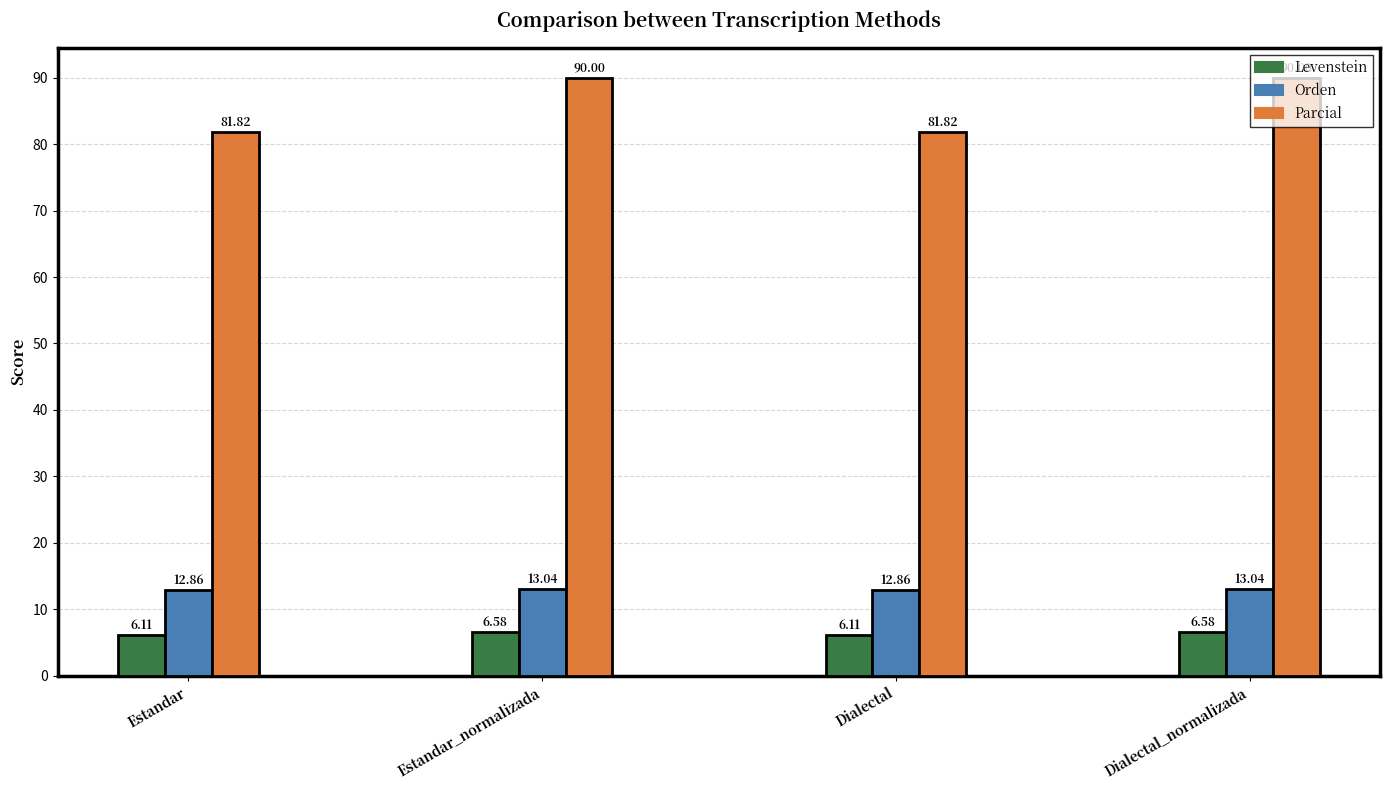

Reading left to right, extract all data points from this chart.

Levenstein: Estandar=6.1	Estandar_normalizada=6.6	Dialectal=6.1	Dialectal_normalizada=6.6
Orden: Estandar=12.9	Estandar_normalizada=13.0	Dialectal=12.9	Dialectal_normalizada=13.0
Parcial: Estandar=81.8	Estandar_normalizada=90.0	Dialectal=81.8	Dialectal_normalizada=90.0